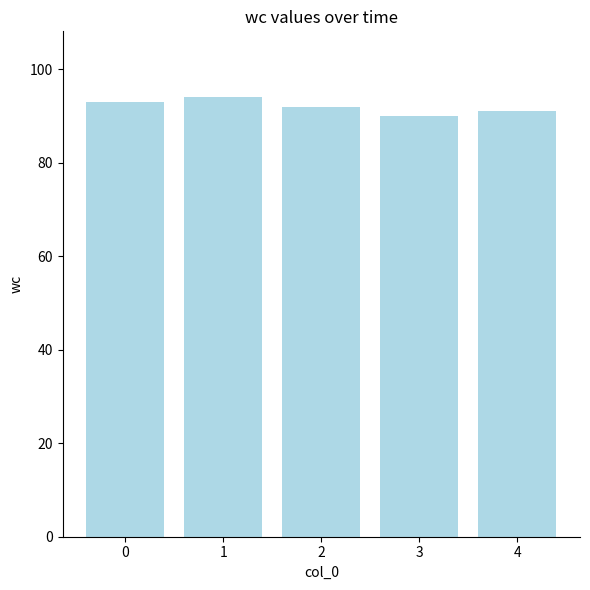

At which label is the value closest to 92?

2